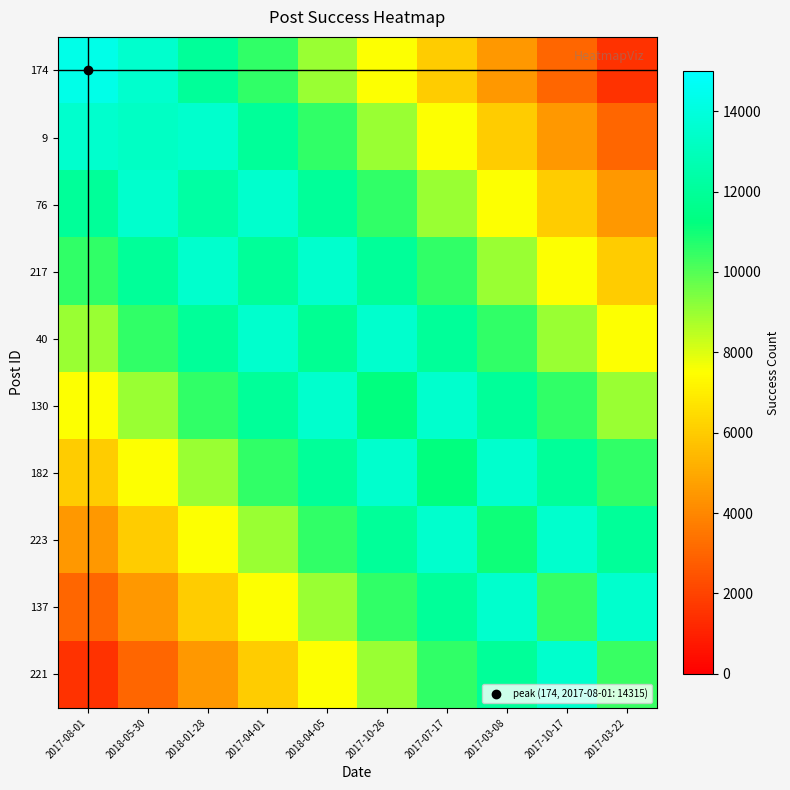

Rank the series at 2017-07-17 from lowest to highest value.

174, 9, 76, 217, 221, 182, 40, 137, 130, 223